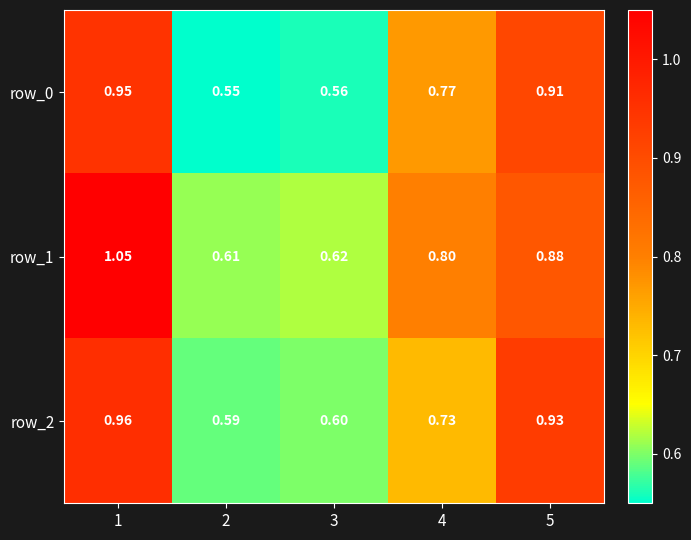

Is the value of row_0 at 2 greater than the value of row_2 at 4?

No